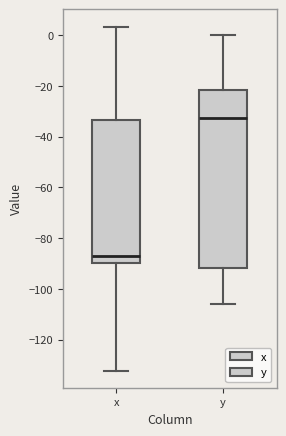

Where does the upper whisker of the box for x end on the y-axis? The values are not printed on the chart, so give them approximately, as read against the axis.

4